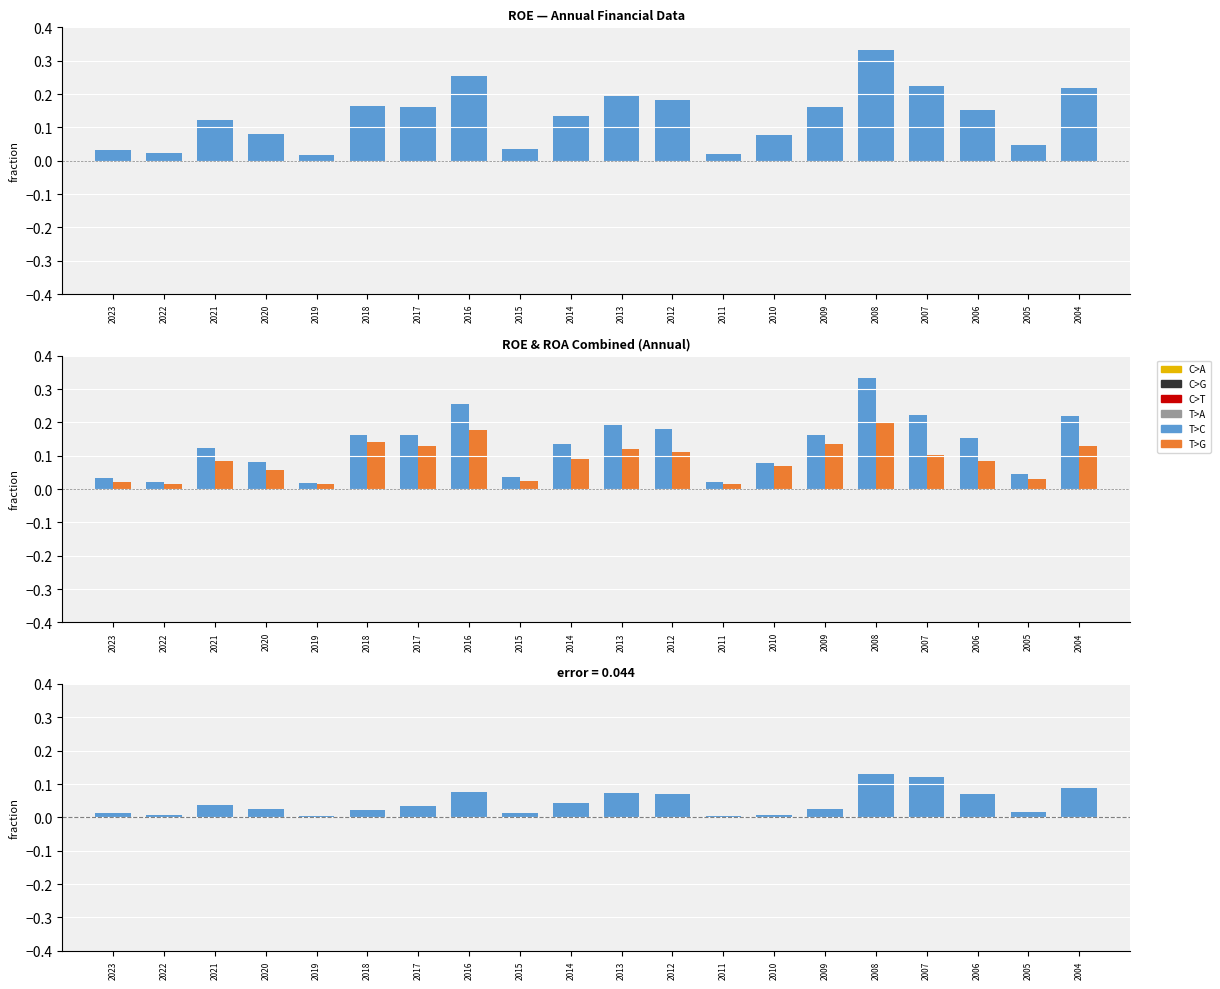

Are the bars horizontal?

No